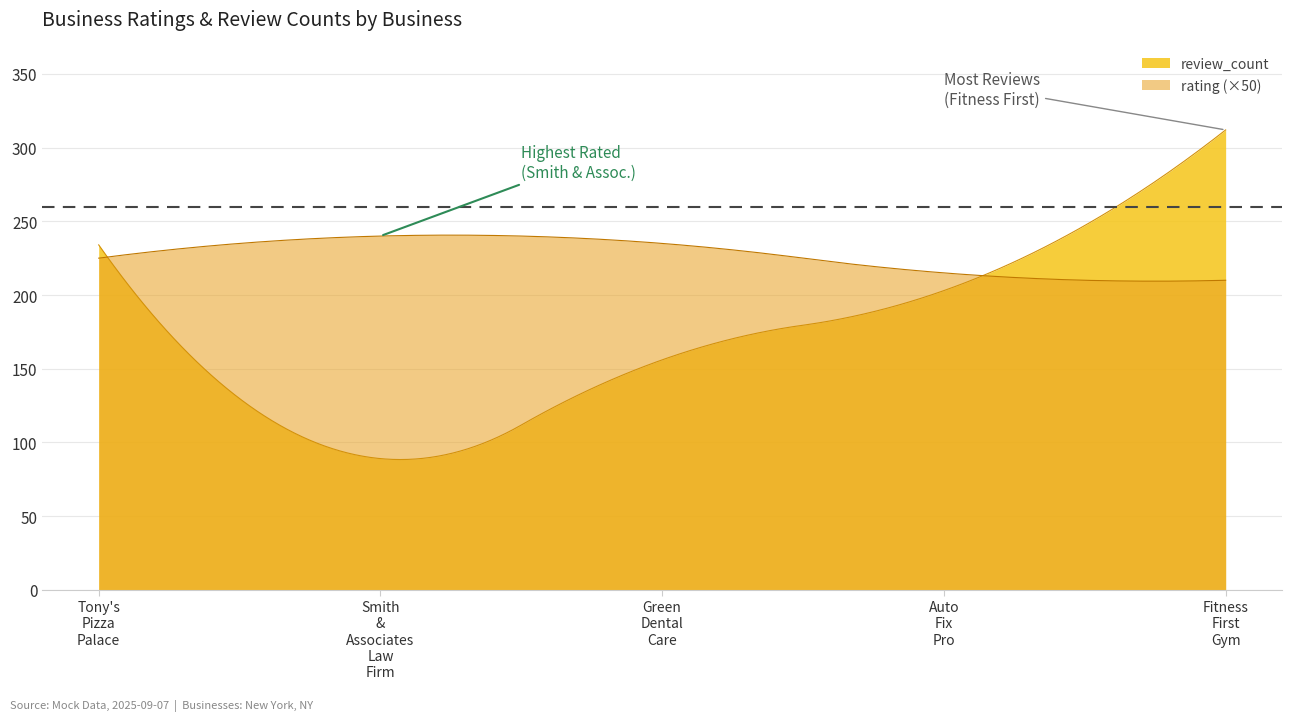

The value of confidence_score at Tony's Pizza Palace is 1.4. True or false?

False